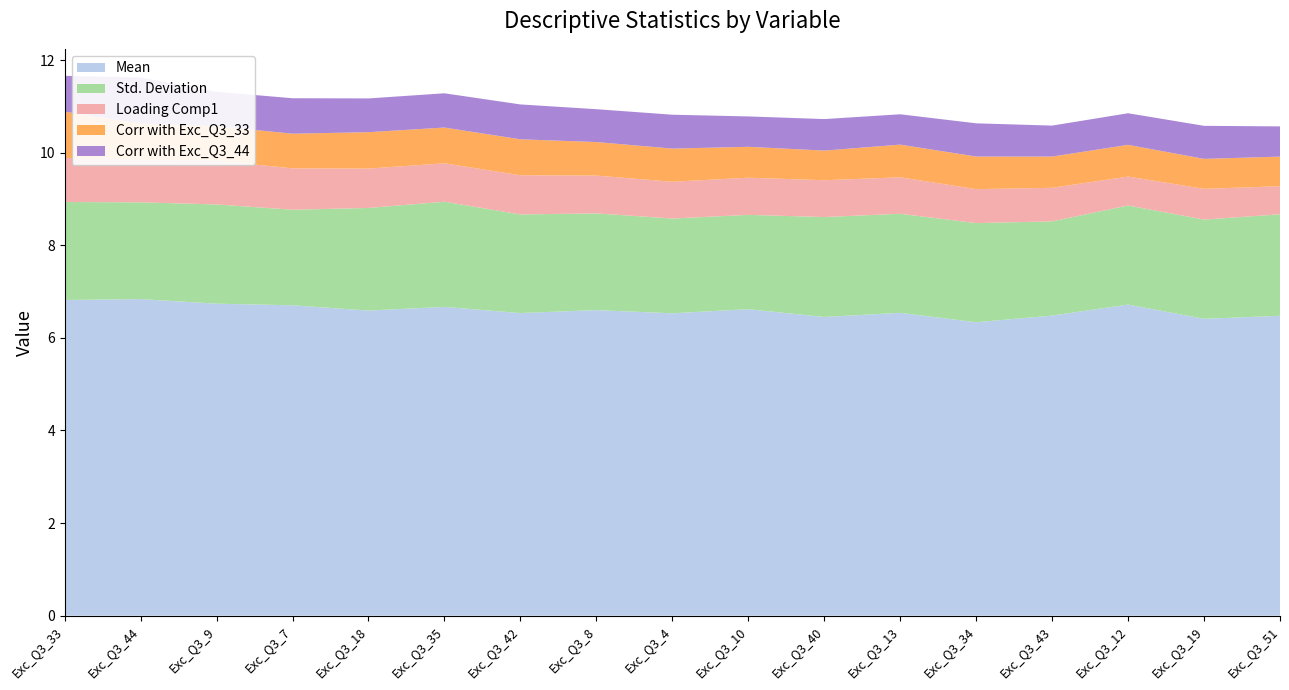

Reading left to right, list all the values displayed in this chart.

Mean: Exc_Q3_33=6.8	Exc_Q3_44=6.8	Exc_Q3_9=6.7	Exc_Q3_7=6.7	Exc_Q3_18=6.6	Exc_Q3_35=6.7	Exc_Q3_42=6.5	Exc_Q3_8=6.6	Exc_Q3_4=6.5	Exc_Q3_10=6.6	Exc_Q3_40=6.5	Exc_Q3_13=6.5	Exc_Q3_34=6.3	Exc_Q3_43=6.5	Exc_Q3_12=6.7	Exc_Q3_19=6.4	Exc_Q3_51=6.5
Std. Deviation: Exc_Q3_33=2.1	Exc_Q3_44=2.1	Exc_Q3_9=2.1	Exc_Q3_7=2.1	Exc_Q3_18=2.2	Exc_Q3_35=2.3	Exc_Q3_42=2.1	Exc_Q3_8=2.1	Exc_Q3_4=2.0	Exc_Q3_10=2.0	Exc_Q3_40=2.2	Exc_Q3_13=2.1	Exc_Q3_34=2.1	Exc_Q3_43=2.0	Exc_Q3_12=2.1	Exc_Q3_19=2.1	Exc_Q3_51=2.2
Loading Comp1: Exc_Q3_33=1.0	Exc_Q3_44=0.9	Exc_Q3_9=0.9	Exc_Q3_7=0.9	Exc_Q3_18=0.9	Exc_Q3_35=0.8	Exc_Q3_42=0.8	Exc_Q3_8=0.8	Exc_Q3_4=0.8	Exc_Q3_10=0.8	Exc_Q3_40=0.8	Exc_Q3_13=0.8	Exc_Q3_34=0.7	Exc_Q3_43=0.7	Exc_Q3_12=0.6	Exc_Q3_19=0.7	Exc_Q3_51=0.6
Corr with Exc_Q3_33: Exc_Q3_33=1.0	Exc_Q3_44=0.8	Exc_Q3_9=0.7	Exc_Q3_7=0.7	Exc_Q3_18=0.8	Exc_Q3_35=0.8	Exc_Q3_42=0.8	Exc_Q3_8=0.7	Exc_Q3_4=0.7	Exc_Q3_10=0.7	Exc_Q3_40=0.6	Exc_Q3_13=0.7	Exc_Q3_34=0.7	Exc_Q3_43=0.7	Exc_Q3_12=0.7	Exc_Q3_19=0.6	Exc_Q3_51=0.6
Corr with Exc_Q3_44: Exc_Q3_33=0.8	Exc_Q3_44=1.0	Exc_Q3_9=0.7	Exc_Q3_7=0.8	Exc_Q3_18=0.7	Exc_Q3_35=0.7	Exc_Q3_42=0.8	Exc_Q3_8=0.7	Exc_Q3_4=0.7	Exc_Q3_10=0.7	Exc_Q3_40=0.7	Exc_Q3_13=0.7	Exc_Q3_34=0.7	Exc_Q3_43=0.7	Exc_Q3_12=0.7	Exc_Q3_19=0.7	Exc_Q3_51=0.7